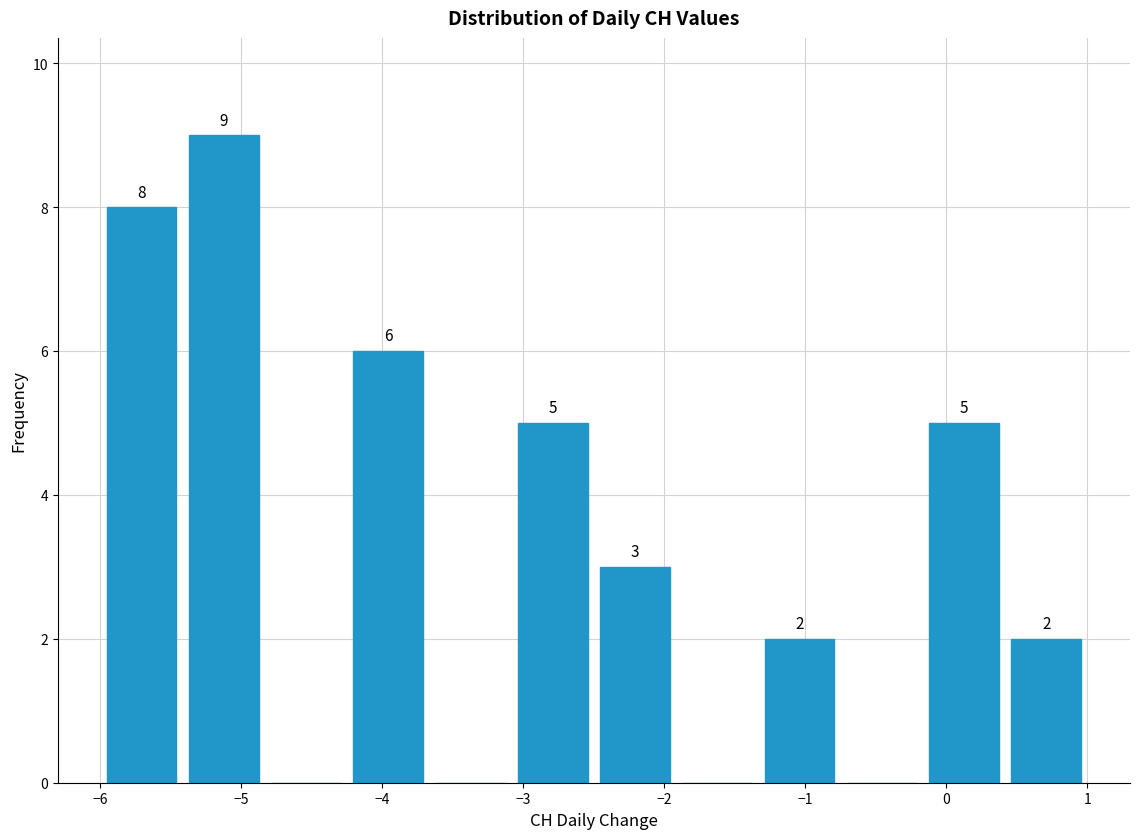

Over which range of the x-axis is the bar tallest?

-5.4 to -4.8